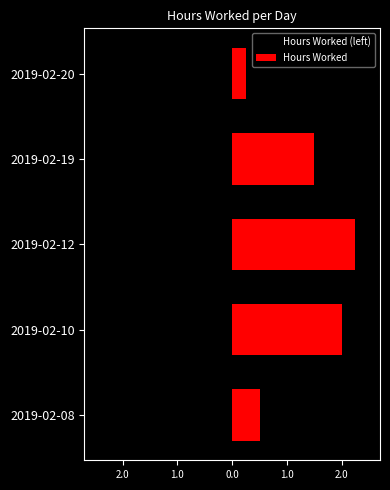

At how many categories does at least one series exceed 0?

5